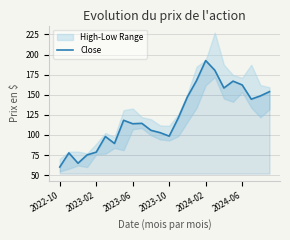

The value of Close at 2023-10 is 98.5. True or false?

True